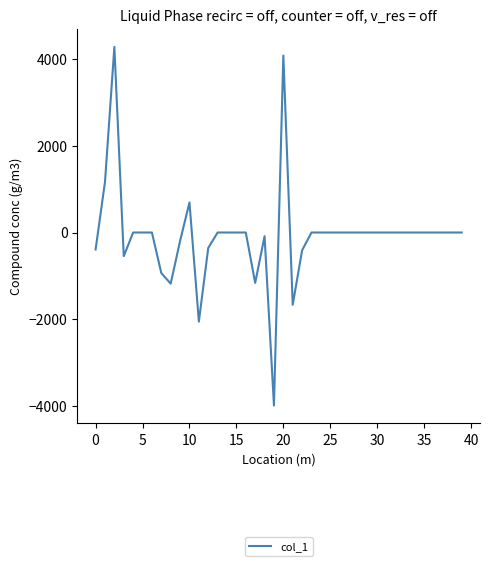

What is the minimum value shown in the chart?

-3985.1